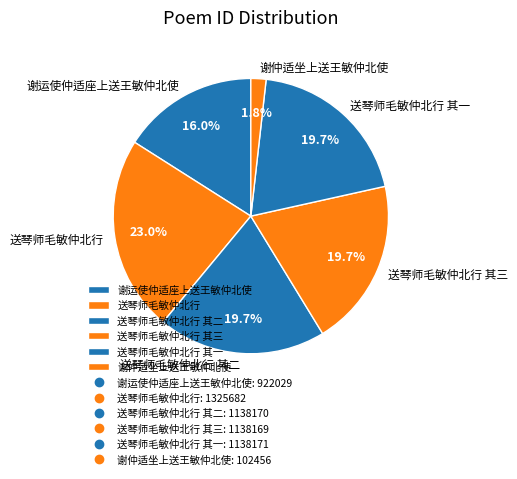

Does any single category account for the majority?

No